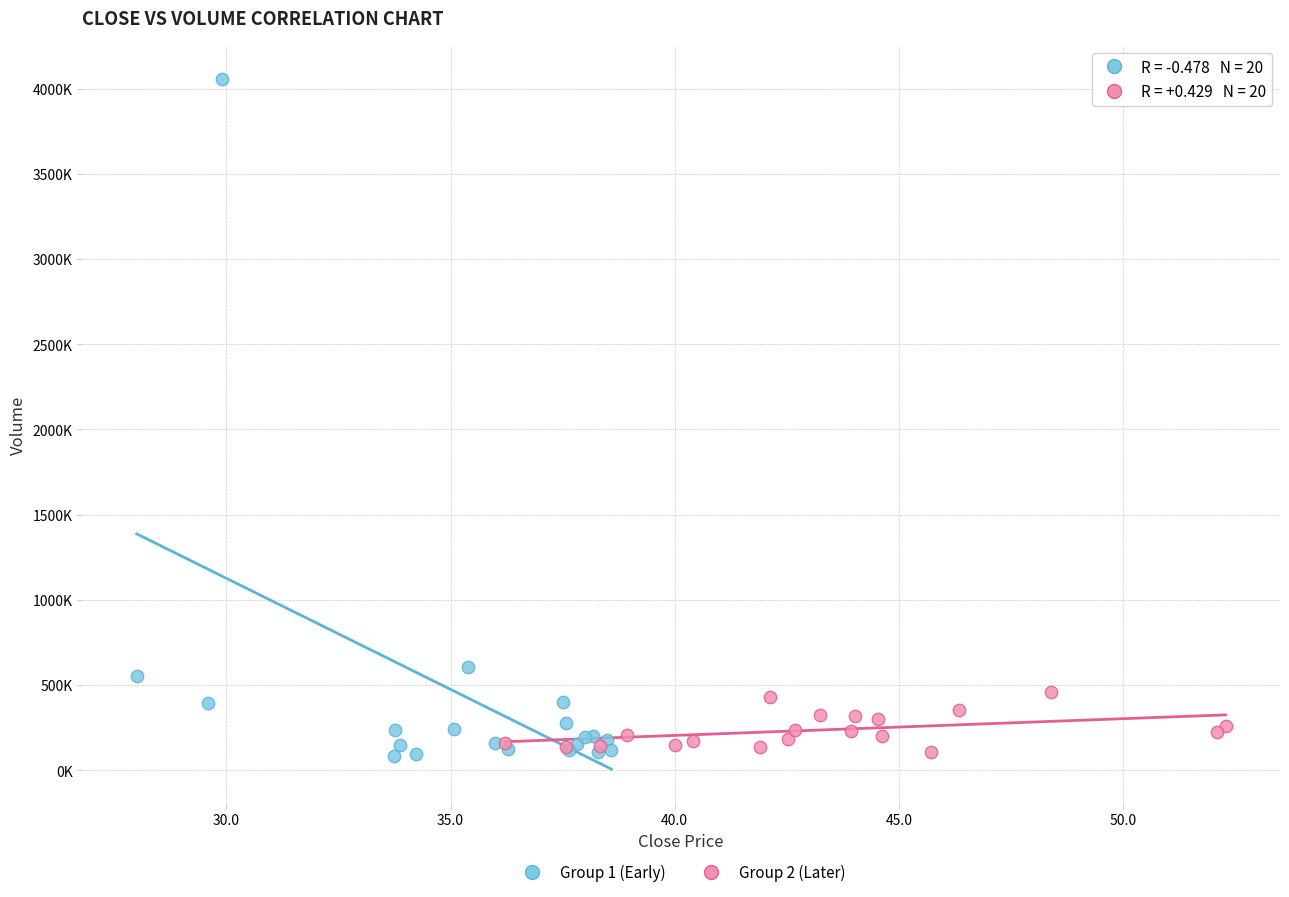

What are all the series names shown in the legend?

Group 1 (Early), Group 2 (Later)